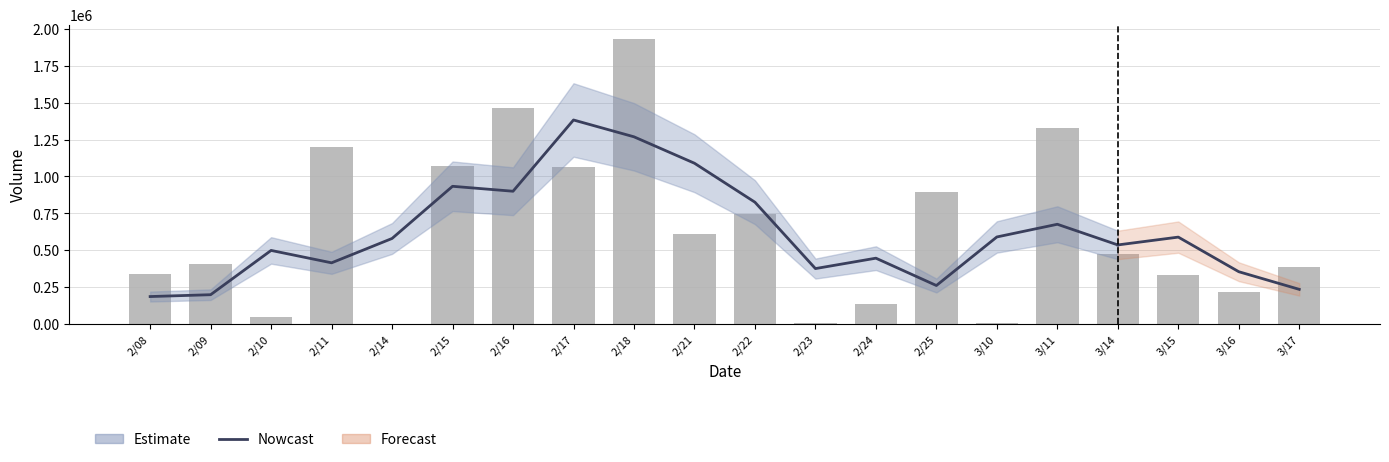

How many bars are there in total?

17